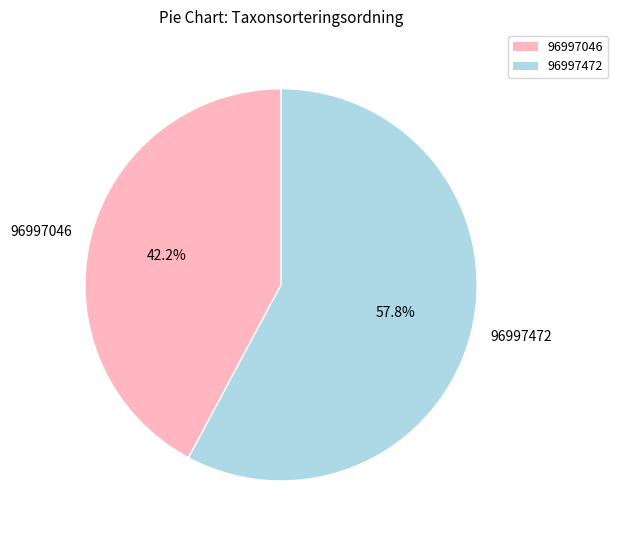

To the nearest percent, what is the difference between the 96997046 and 96997472 slice percentages?

16%